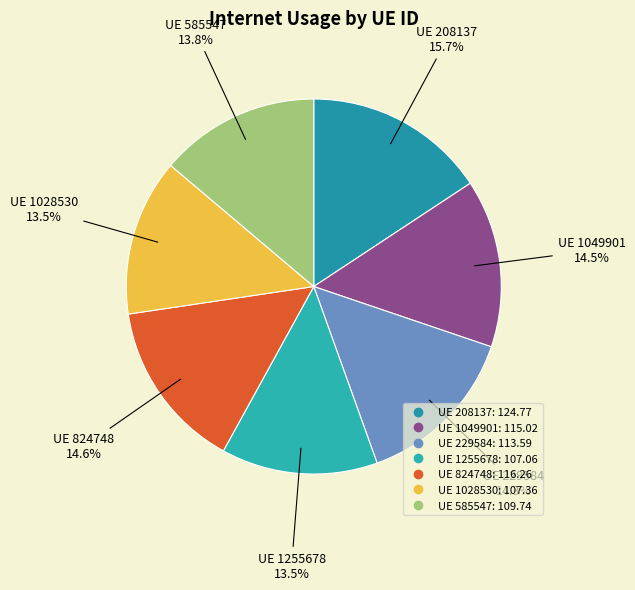

How many slices are in this pie chart?

7